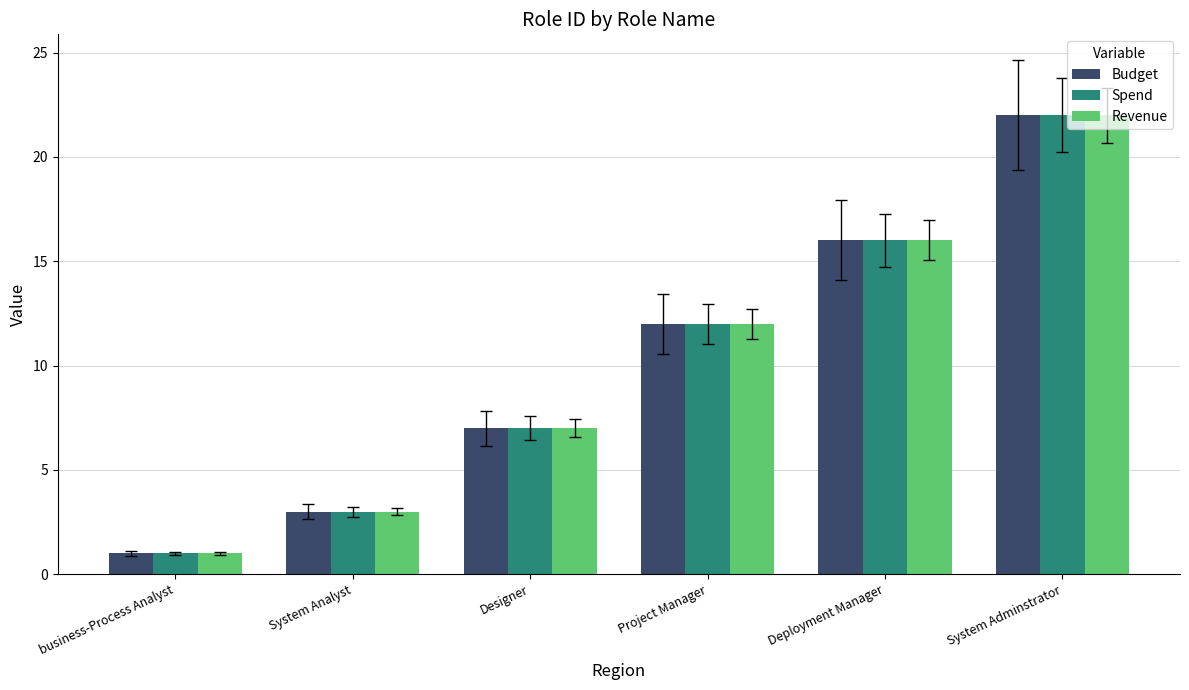

What is the sum of all Budget values?

61